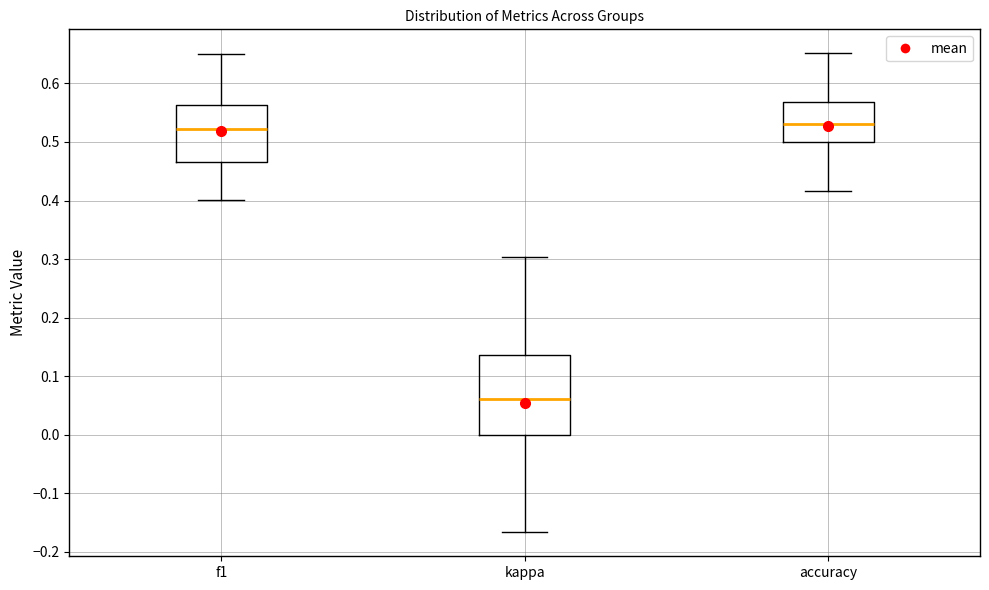

Where does the lower whisker of the box for accuracy end on the y-axis? The values are not printed on the chart, so give them approximately, as read against the axis.

0.42